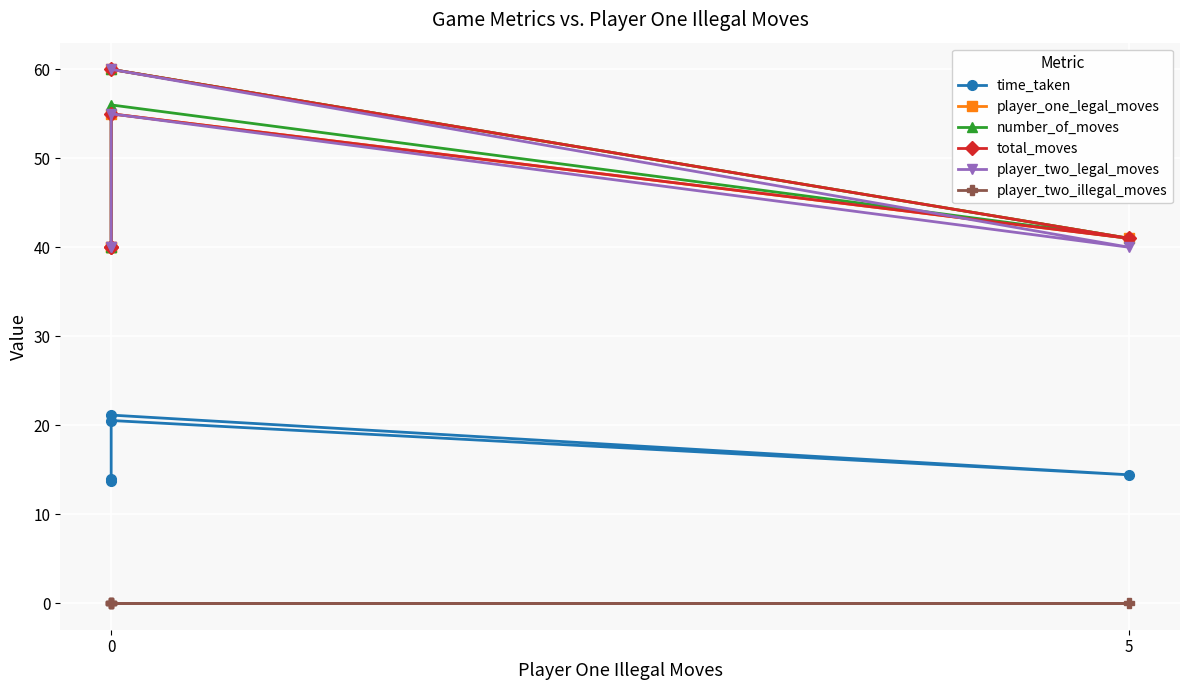

True or false: player_two_illegal_moves and player_two_legal_moves intersect in this chart.

False